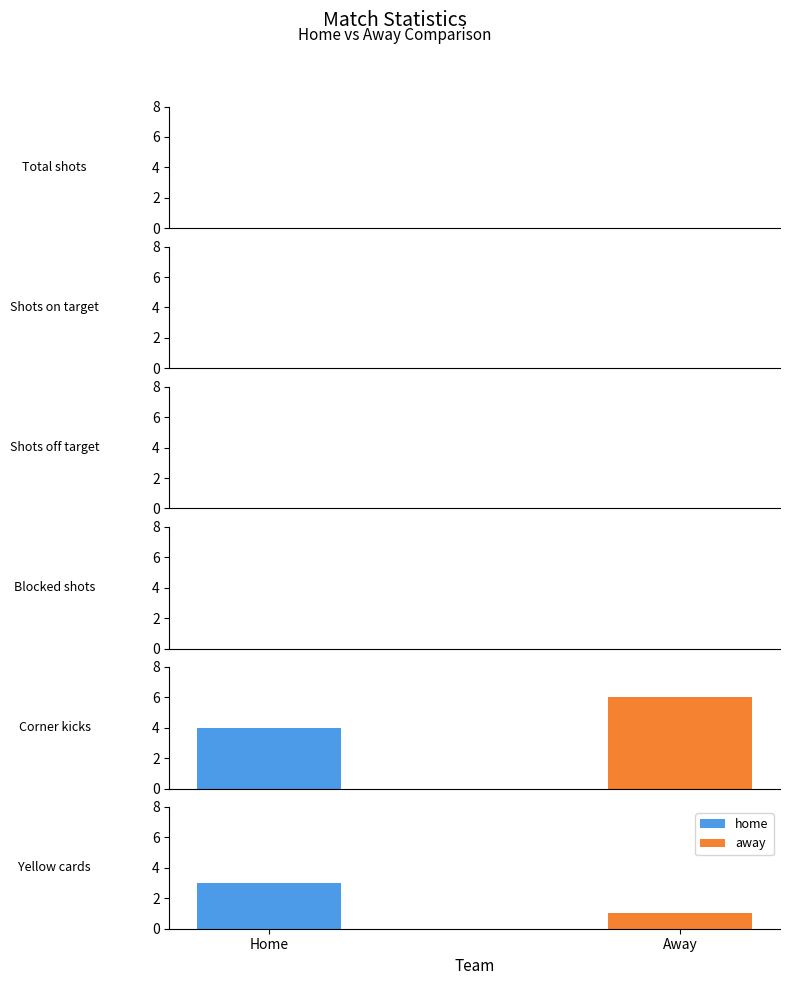

At which category is the sum across all series the highest?

Corner kicks